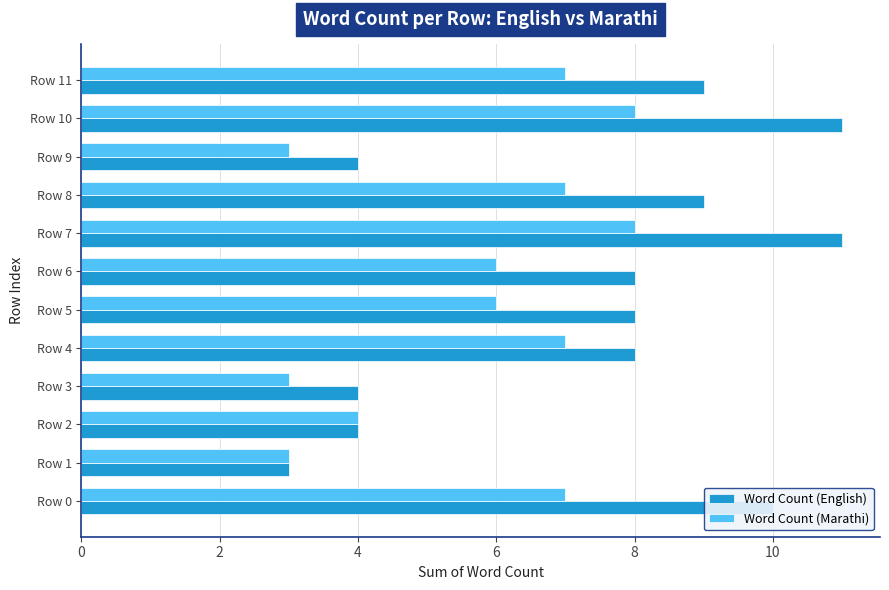

True or false: Word Count (English) has a value of 11 at Row 7.

True